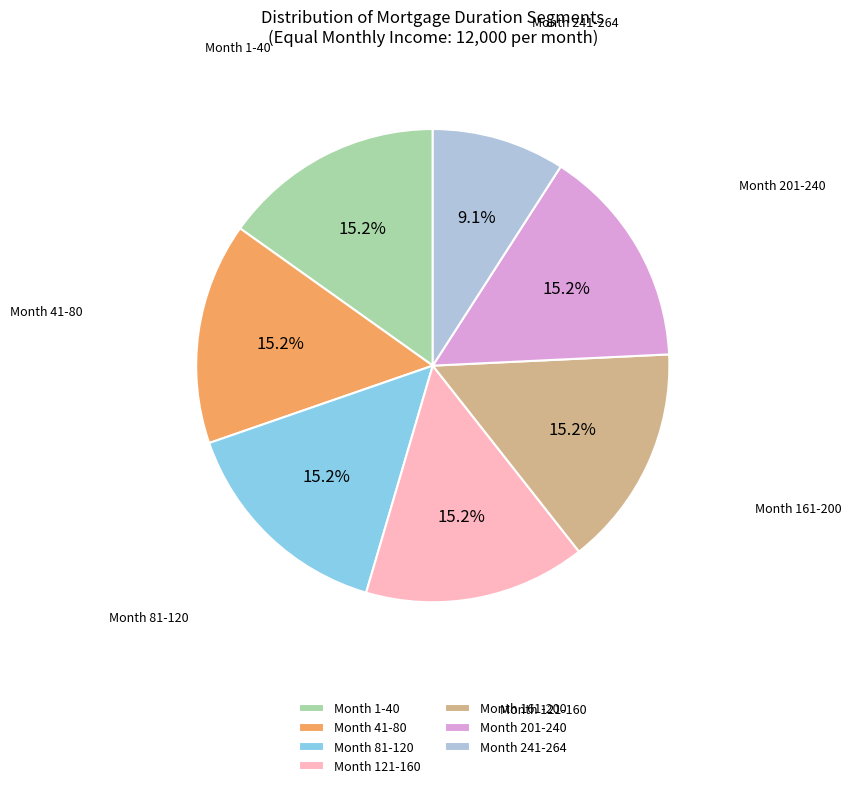

Approximately how many times larger is the value at Month 41-80 compared to Month 201-240?

1.0